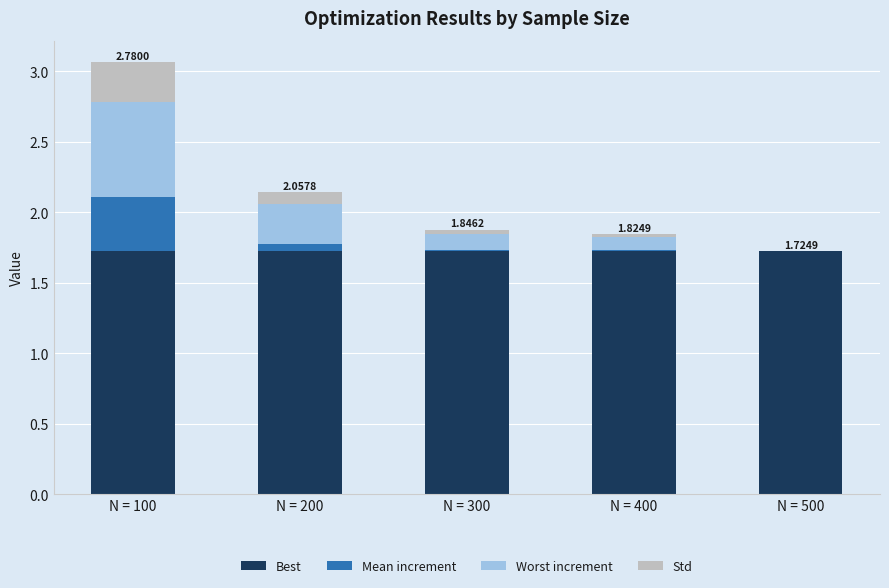

How many series are shown in this chart?

4